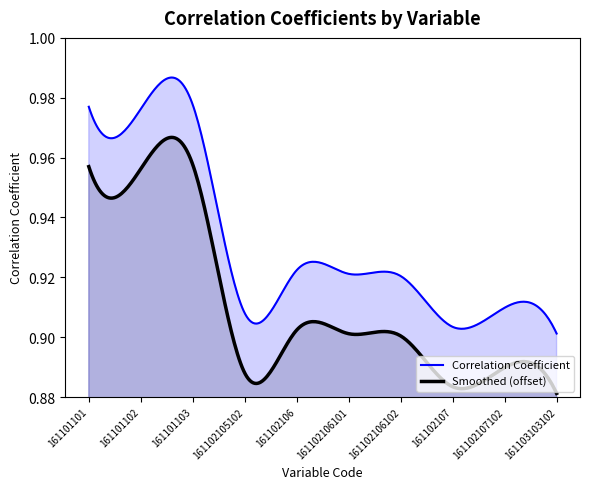

Reading left to right, list all the values displayed in this chart.

161101101=1.0	161101102=1.0	161101103=1.0	161102105102=0.9	161102106=0.9	161102106101=0.9	161102106102=0.9	161102107=0.9	161102107102=0.9	161103103102=0.9